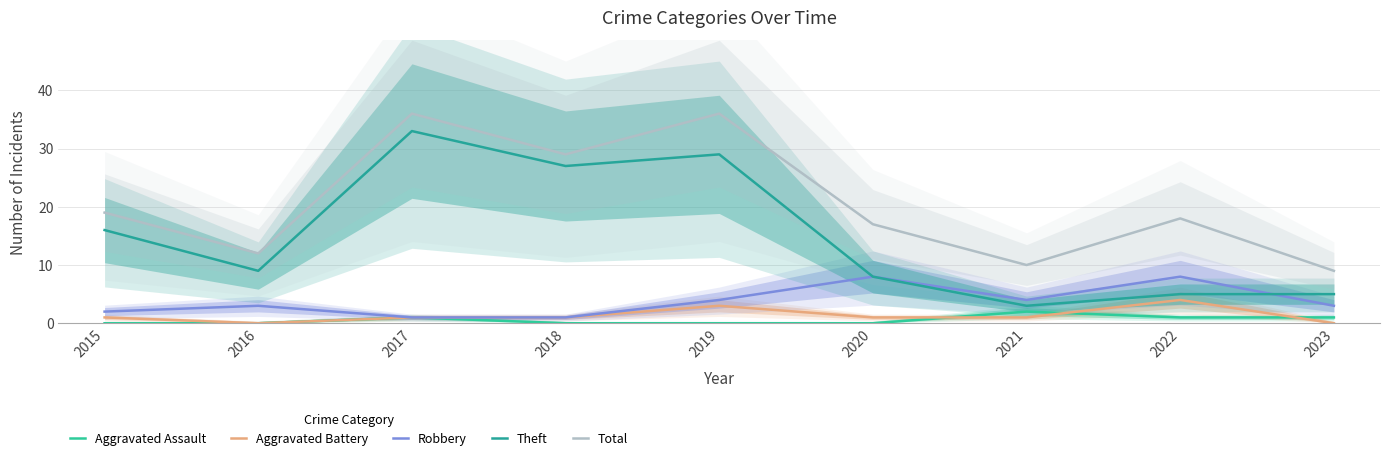

The value of Theft at 2019 is 29. True or false?

True